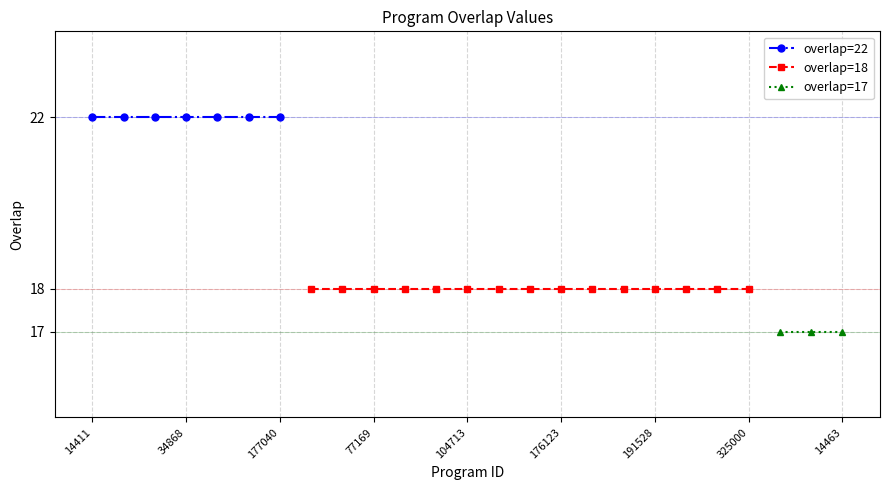

What is the difference between the values at 176123 and 34869?

4